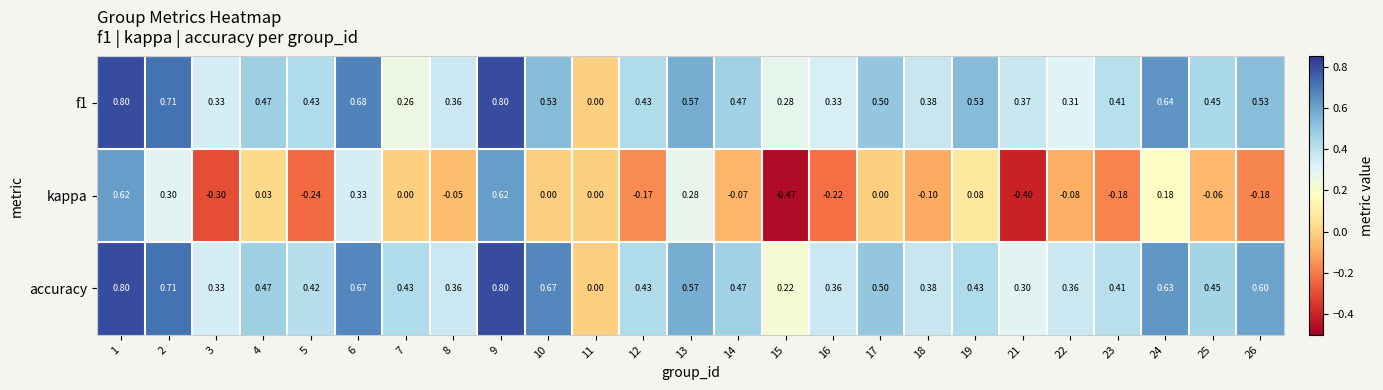

Between 6 and 18, which series saw the biggest shift?

kappa